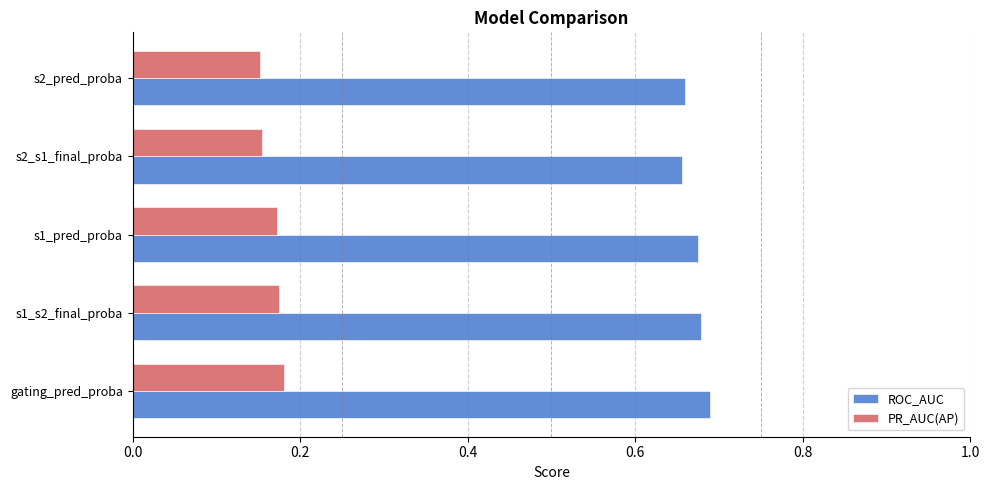

How many data points does each series have?

5